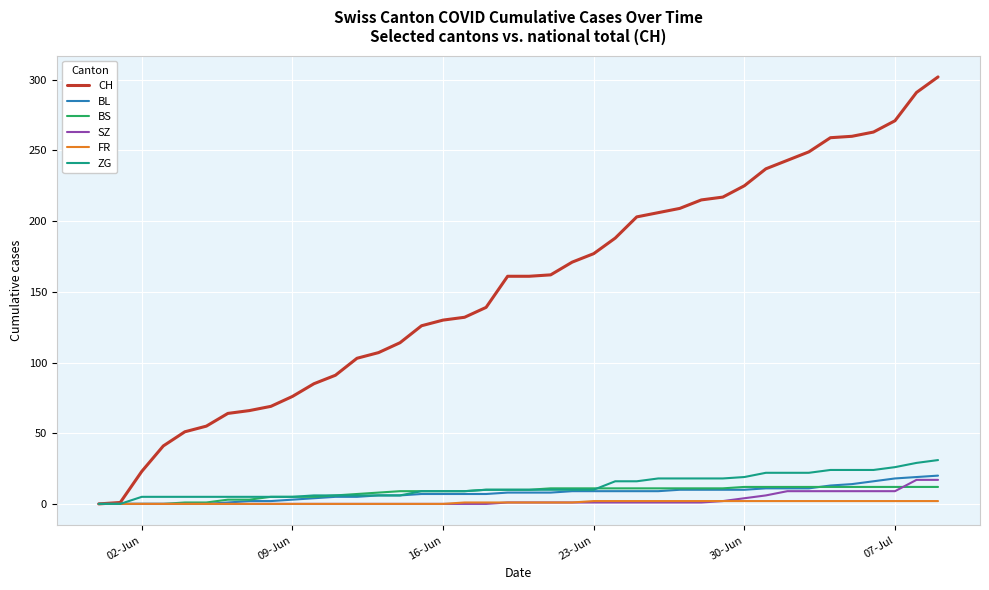

Which series has the widest spread of values?

CH